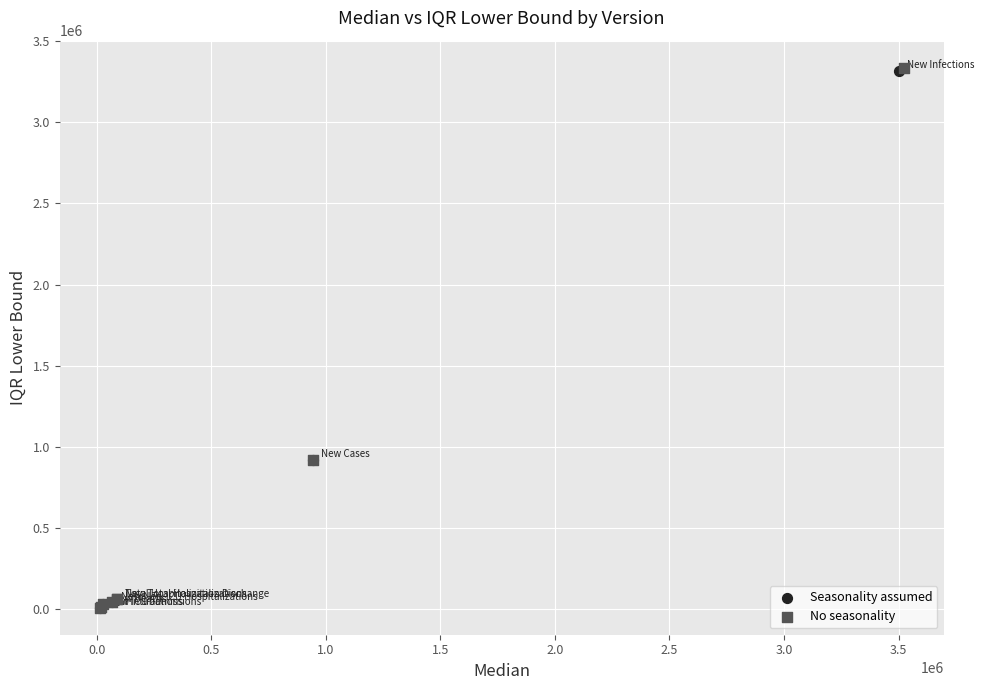

Which series has the largest Y range (max minus min)?

No seasonality